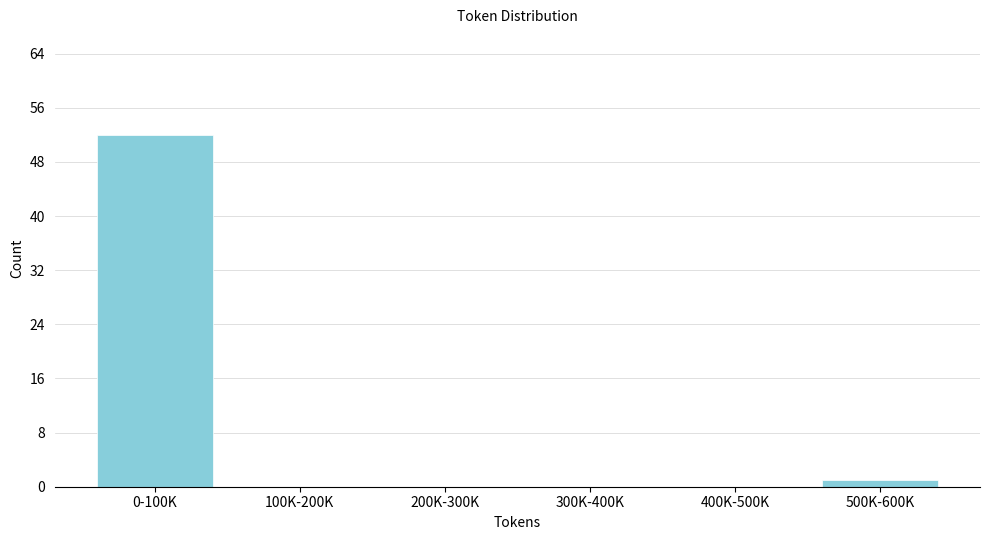

Reading left to right, list all the values displayed in this chart.

0-100K=52	100K-200K=0	200K-300K=0	300K-400K=0	400K-500K=0	500K-600K=1